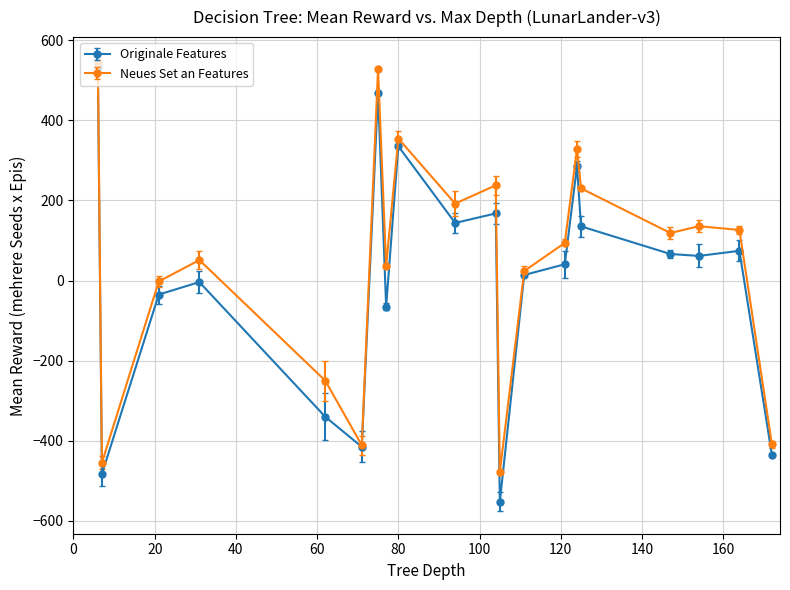

Count the number of data series in this chart.

2